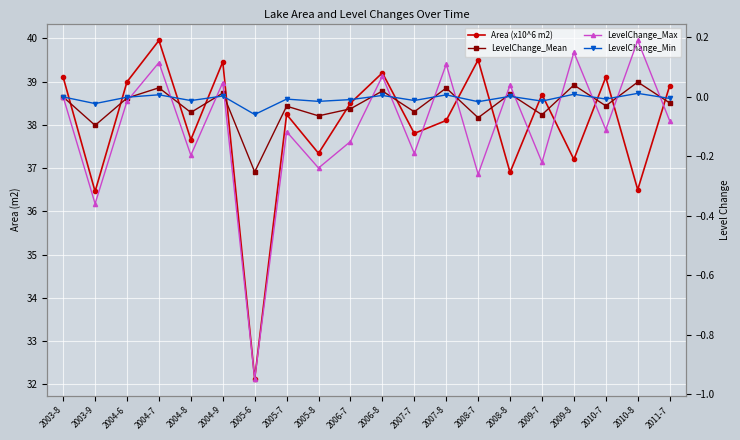

True or false: LevelChange_Min and Area (x10^6 m2) intersect in this chart.

False